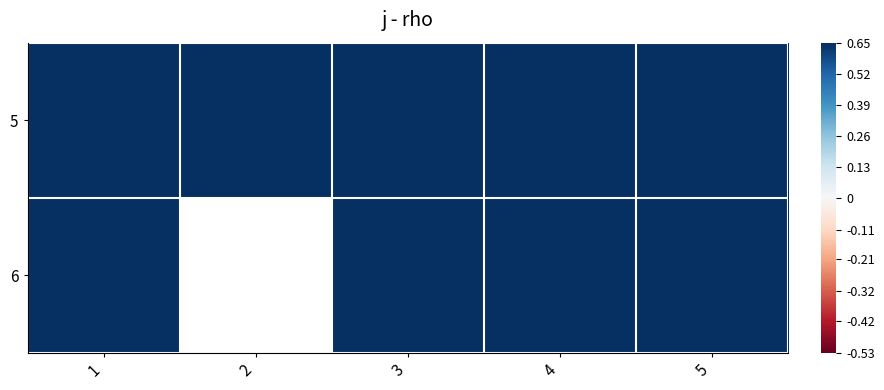

How many data points in 6 are less than 1?

1